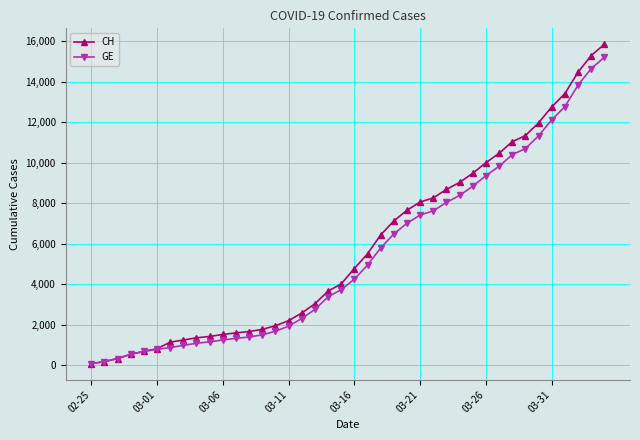

How many data points in GE are less than 4248?

20